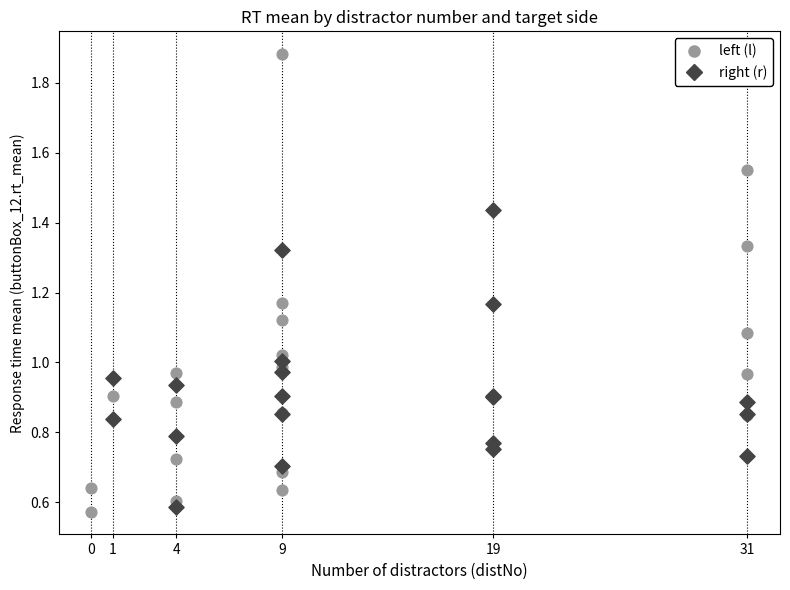

Which series reaches the maximum Y coordinate?

left (l)